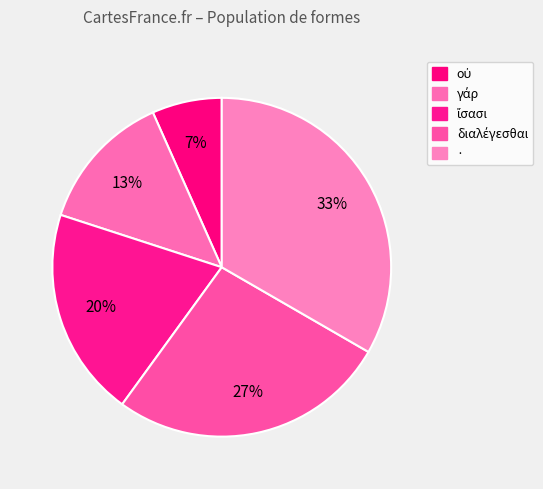

How many segments does this pie chart have?

5